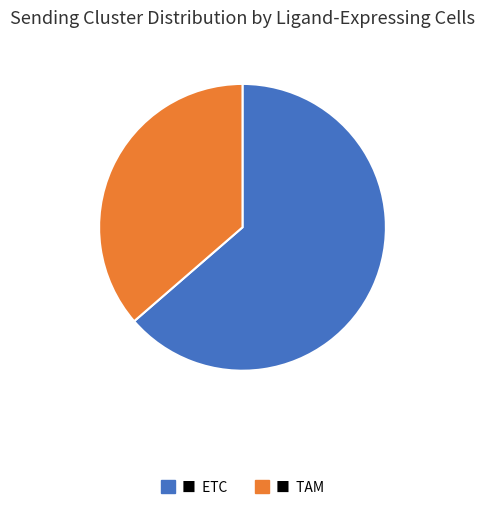

Is there a majority slice in this chart?

Yes